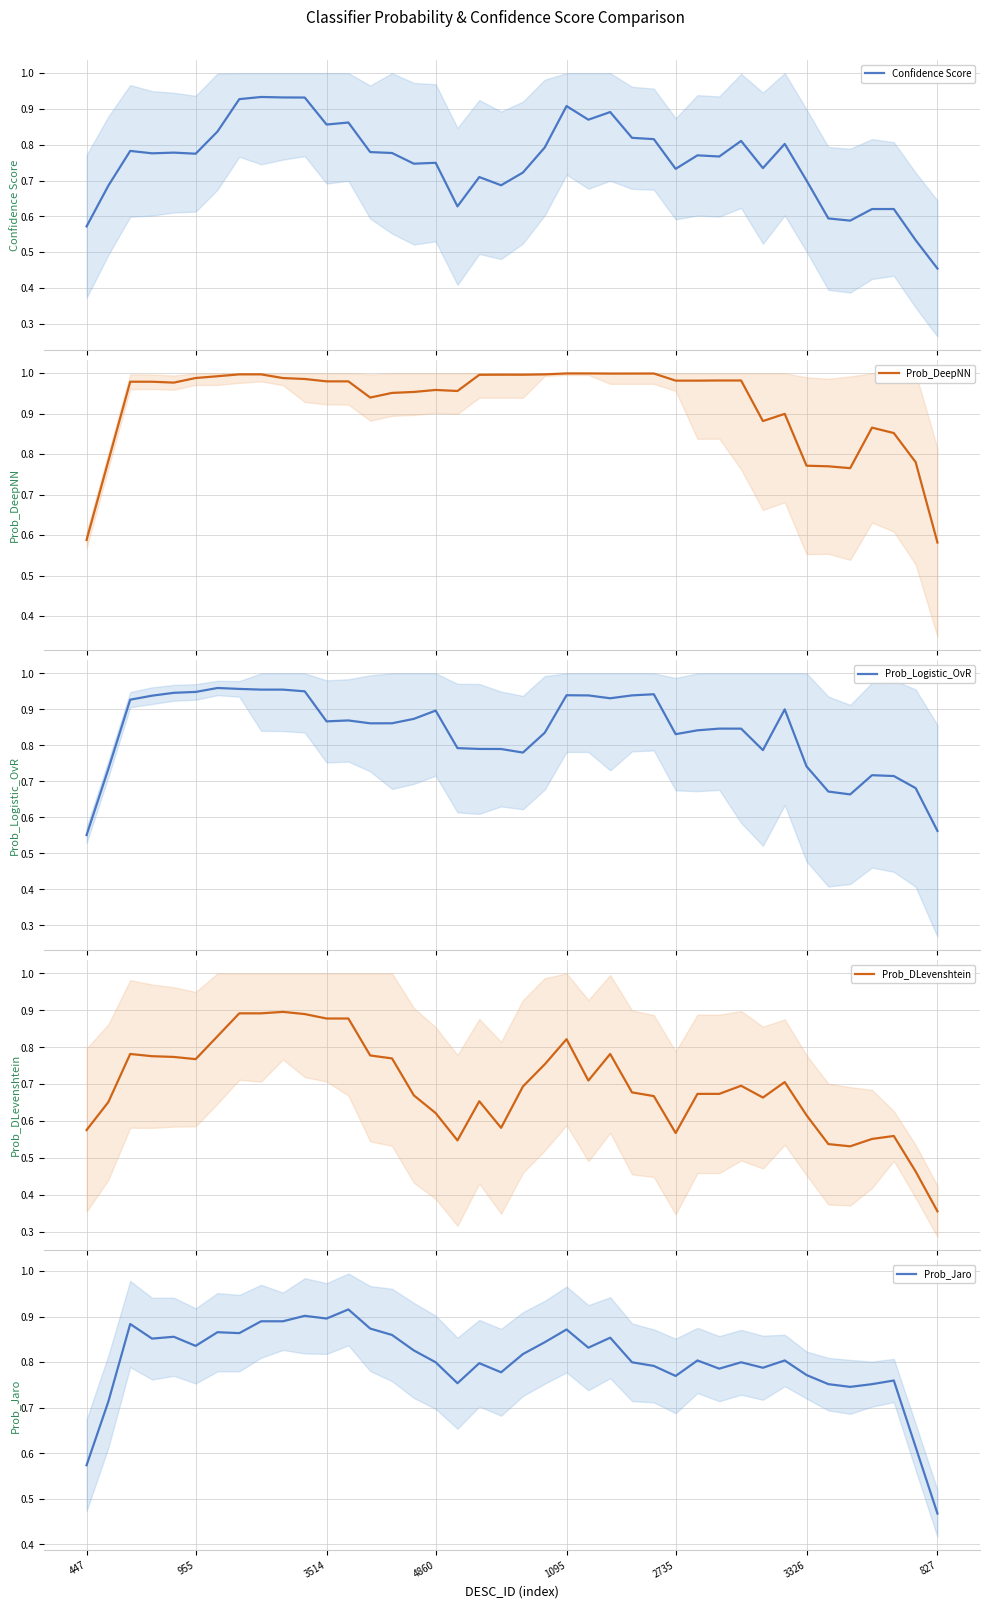

The Prob_Jaro series shows 1.3 at 1095. True or false?

False